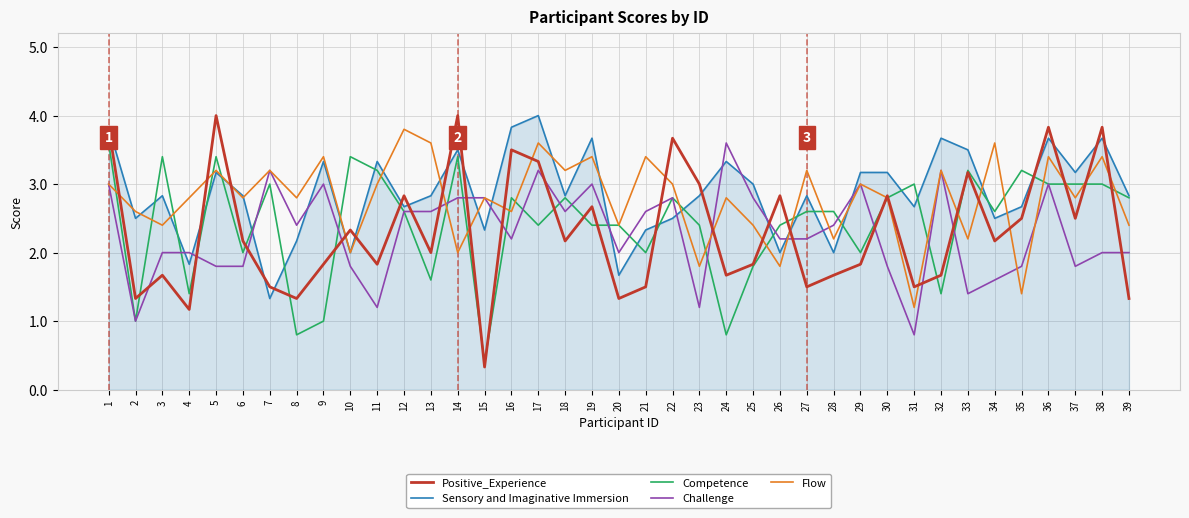

Where does the Positive_Experience series first go above 2?

1